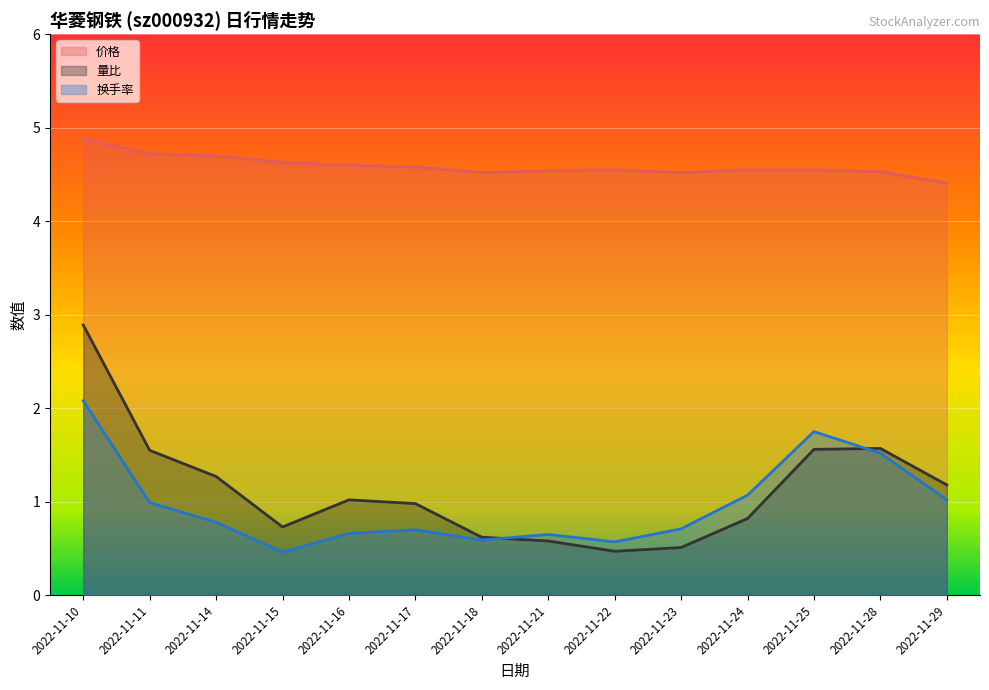

What is the sum of the 量比 values at 2022-11-18 and 2022-11-17?

1.6